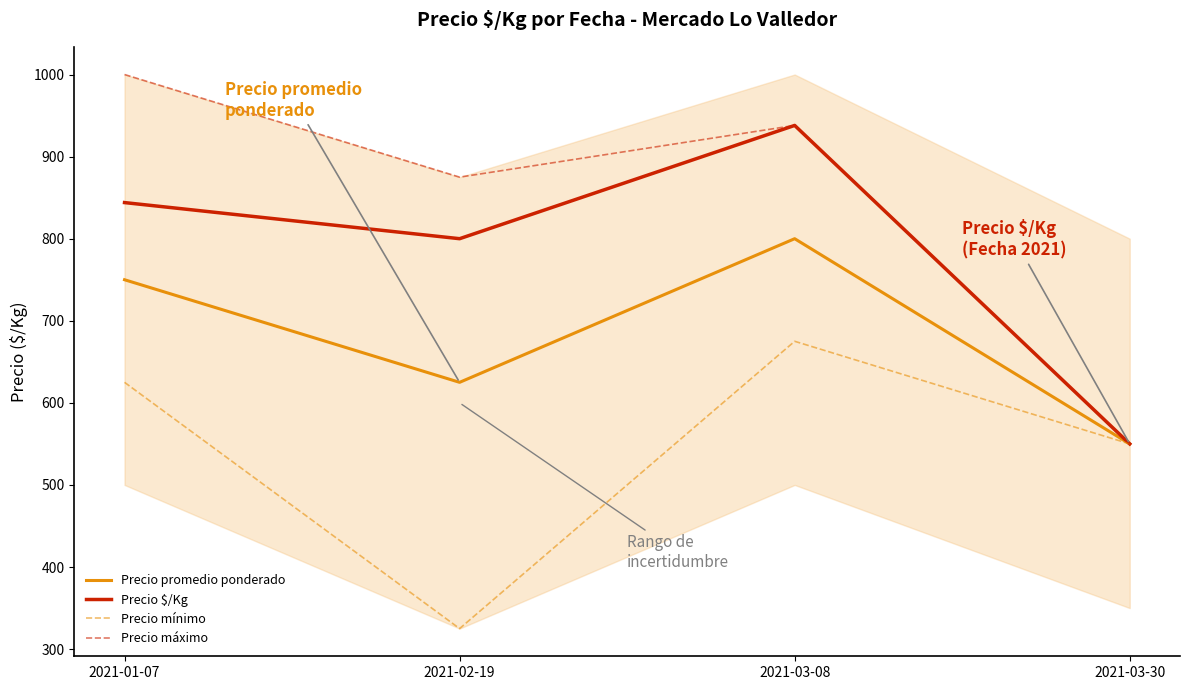

Which series has the widest spread of values?

Precio máximo